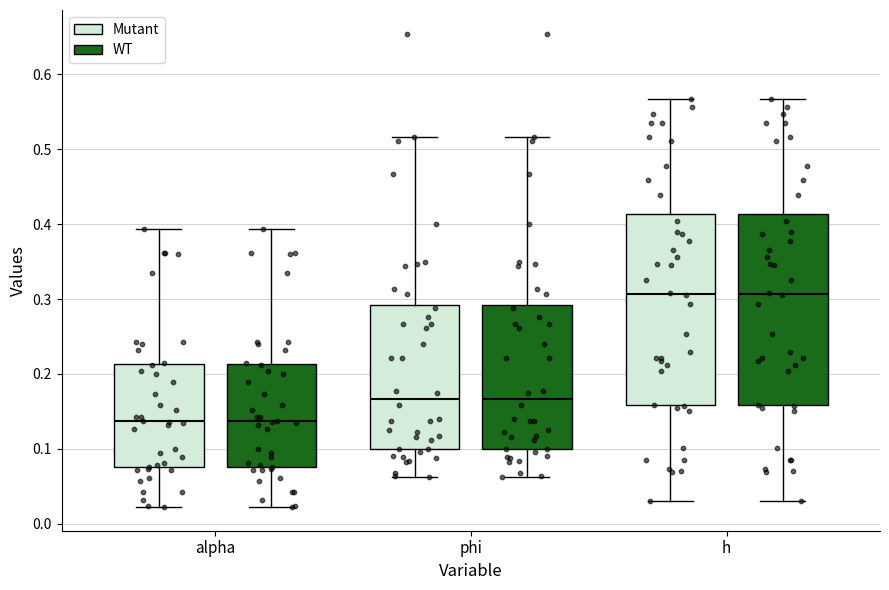

Reading left to right, transcribe this box plot: for each box, give where its median line is, the range the box spans, and where its two whiskers end, as read against the y-axis. The values are not printed on the chart, so give them approximately, as read against the axis.

alpha (Mutant): median 0.14, box 0.08 to 0.21, whiskers 0.02 to 0.39
alpha (WT): median 0.14, box 0.08 to 0.21, whiskers 0.02 to 0.39
phi (Mutant): median 0.17, box 0.10 to 0.29, whiskers 0.06 to 0.52
phi (WT): median 0.17, box 0.10 to 0.29, whiskers 0.06 to 0.52
h (Mutant): median 0.31, box 0.16 to 0.41, whiskers 0.03 to 0.57
h (WT): median 0.31, box 0.16 to 0.41, whiskers 0.03 to 0.57